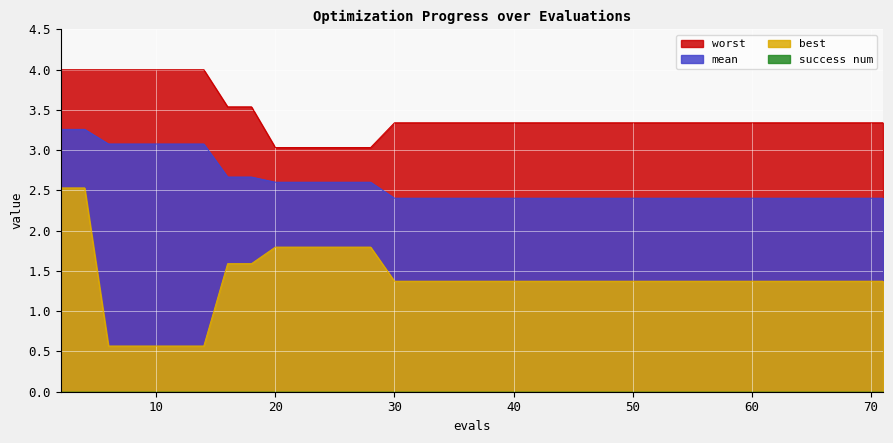

True or false: best has a value of 0.6 at 8.

True